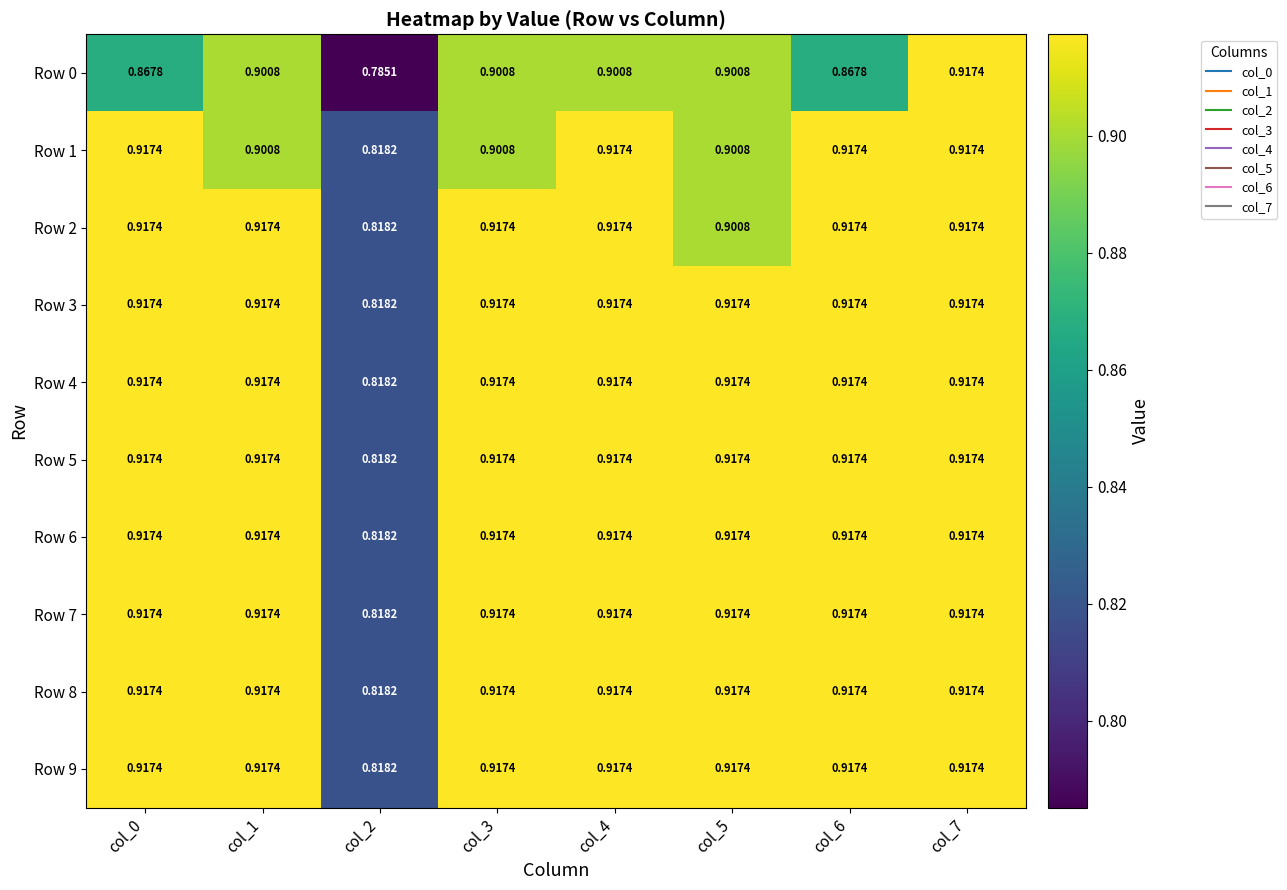

How many categories are shown in the chart?

8